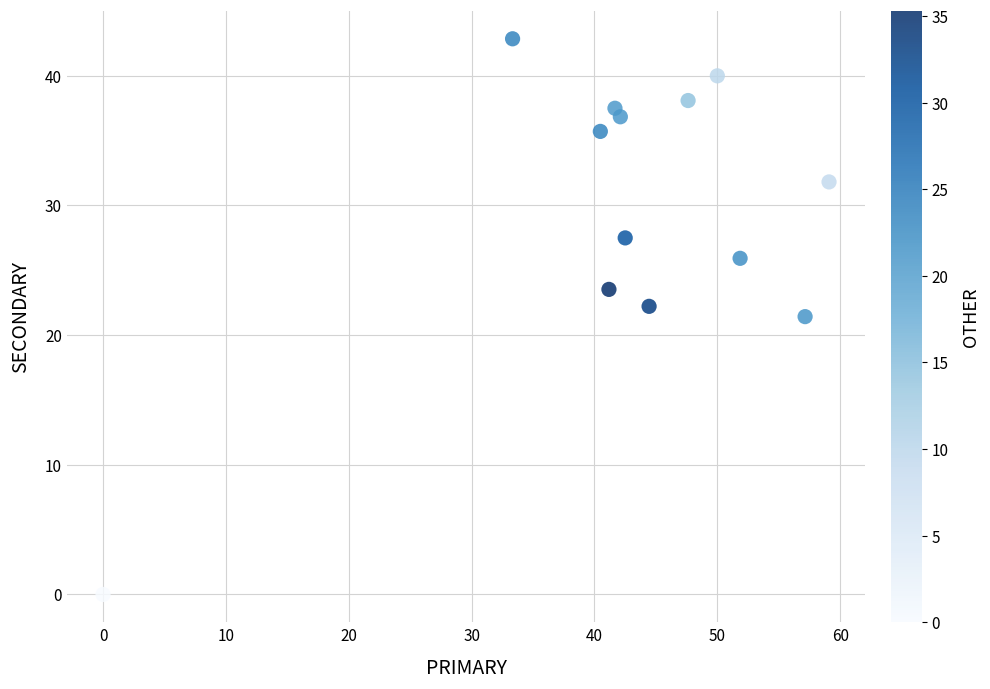

What is the range of Y values (max minus min)?

42.9